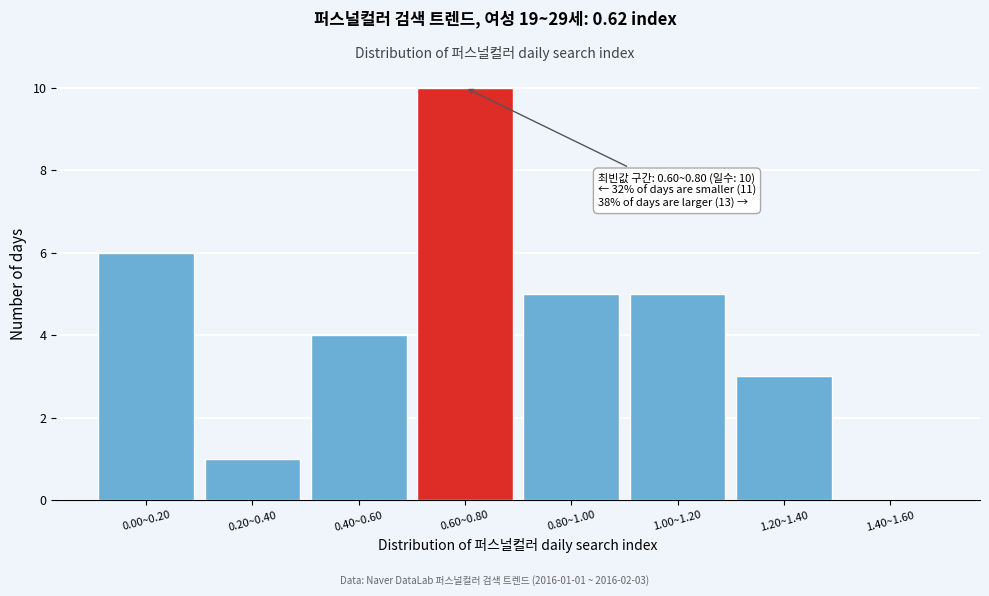

Reading left to right, what are all the values shown in this chart?

0.00~0.20=6	0.20~0.40=1	0.40~0.60=4	0.60~0.80=10	0.80~1.00=5	1.00~1.20=5	1.20~1.40=3	1.40~1.60=0